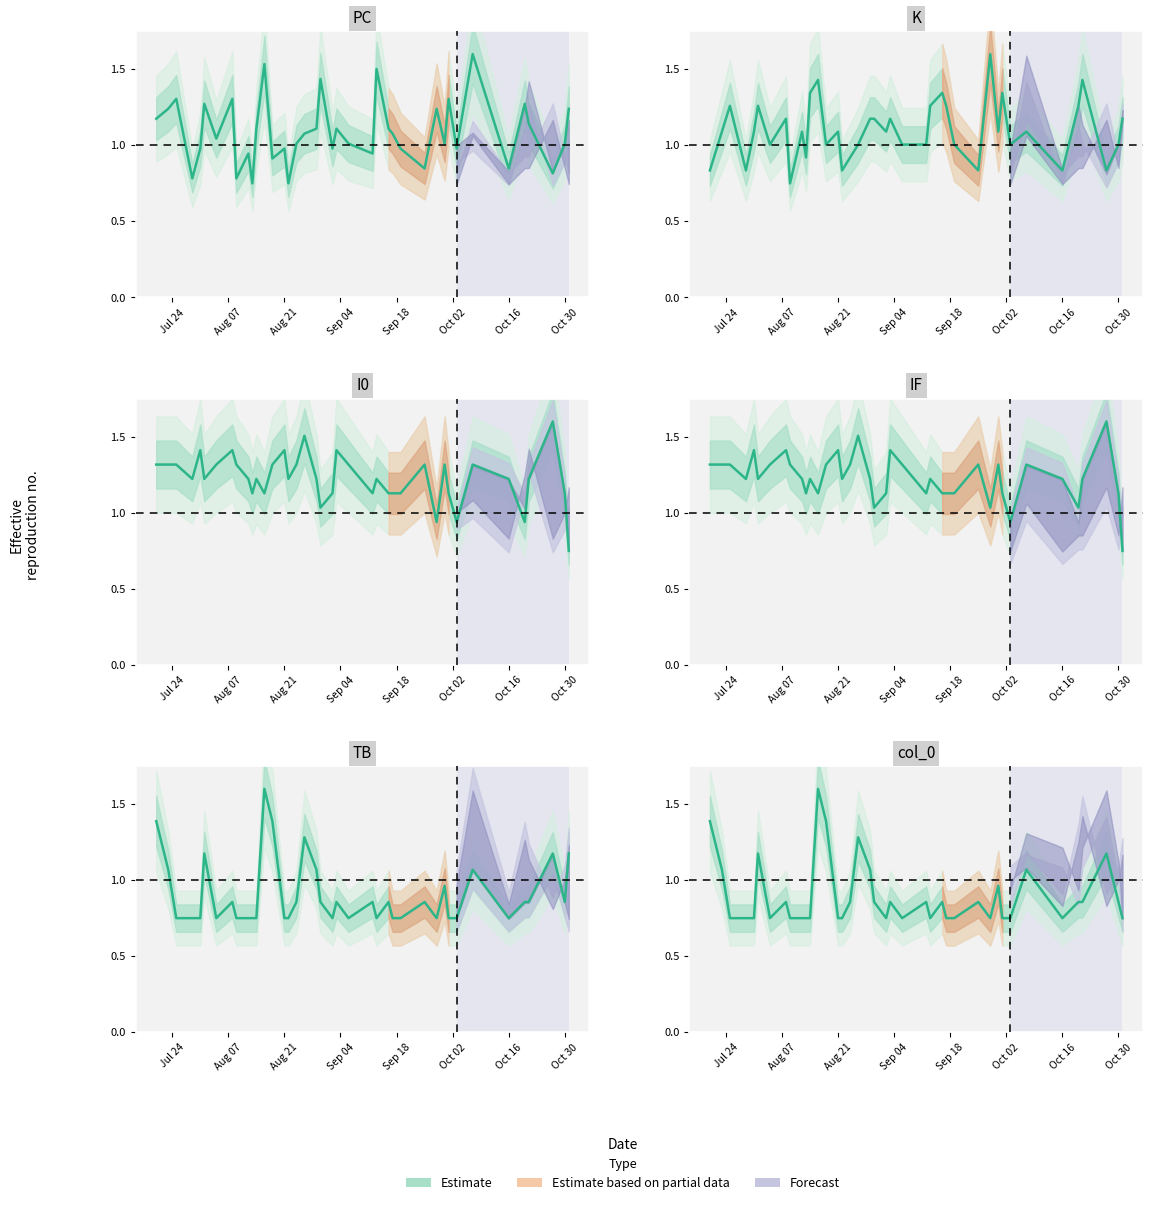

Reading right to left, transcribe all the data shown in this chart.

PC: 1.2	1.0	0.8	1.1	1.3	0.8	1.6	1.0	1.3	1.0	1.2	0.8	1.0	1.1	1.1	1.5	0.9	1.0	1.1	1.0	1.4	1.1	1.1	1.0	0.8	1.0	0.9	1.5	1.1	0.8	0.9	0.8	1.3	1.0	1.3	1.0	0.8	1.3	1.2	1.2
K: 1.2	1.0	0.8	1.4	1.3	0.8	1.1	1.0	1.3	1.1	1.6	0.8	1.0	1.3	1.3	1.3	1.0	1.0	1.2	1.1	1.2	1.2	1.0	0.9	0.8	1.1	1.0	1.4	1.3	0.9	1.1	0.8	1.2	1.0	1.3	1.1	0.8	1.3	1.1	0.8
I0: 0.8	1.1	1.6	1.2	0.9	1.2	1.3	0.9	1.1	1.3	0.9	1.3	1.1	1.1	1.1	1.2	1.1	1.3	1.4	1.1	1.0	1.2	1.5	1.3	1.2	1.4	1.3	1.1	1.2	1.1	1.2	1.3	1.4	1.3	1.2	1.4	1.2	1.3	1.3	1.3
IF: 0.8	1.1	1.6	1.2	1.0	1.2	1.3	0.9	1.1	1.3	1.0	1.3	1.1	1.1	1.1	1.2	1.1	1.3	1.4	1.1	1.0	1.2	1.5	1.3	1.2	1.4	1.3	1.1	1.2	1.1	1.2	1.3	1.4	1.3	1.2	1.4	1.2	1.3	1.3	1.3
TB: 1.2	0.9	1.2	0.9	0.9	0.8	1.1	0.8	0.8	1.0	0.8	0.9	0.8	0.8	0.9	0.8	0.9	0.8	0.9	0.8	0.9	1.1	1.3	0.9	0.8	0.8	1.4	1.6	0.8	0.8	0.8	0.8	0.9	0.8	1.2	0.8	0.8	0.8	1.1	1.4
col_0: 0.8	0.9	1.2	0.9	0.9	0.8	1.1	0.8	0.8	1.0	0.8	0.9	0.8	0.8	0.9	0.8	0.9	0.8	0.9	0.8	0.9	1.1	1.3	0.9	0.8	0.8	1.4	1.6	0.8	0.8	0.8	0.8	0.9	0.8	1.2	0.8	0.8	0.8	1.1	1.4